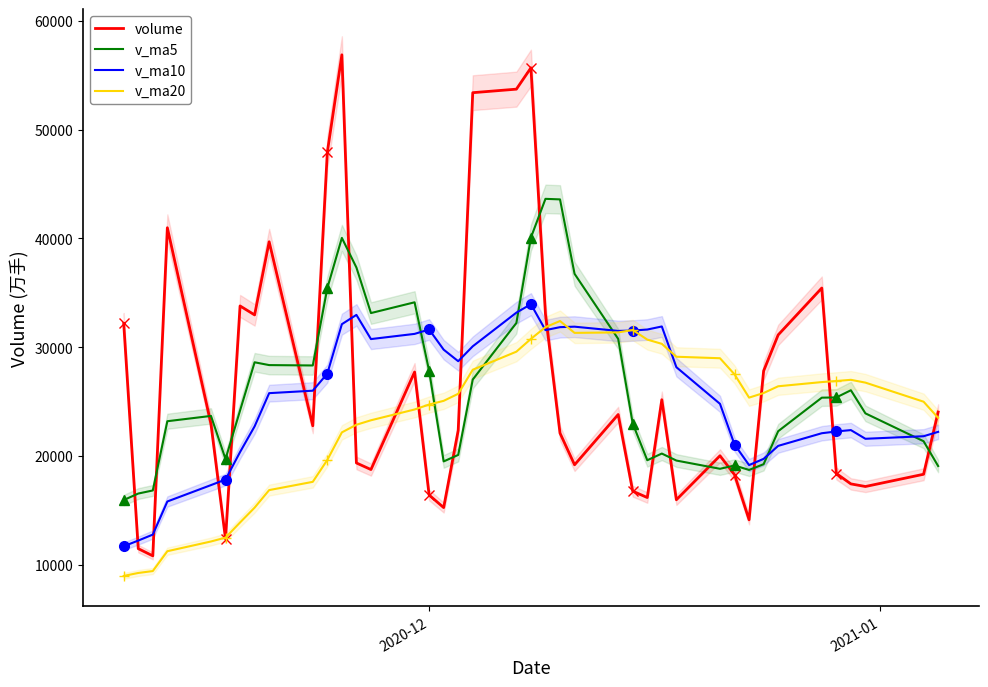

What is the lowest value of the volume series?

10802.5